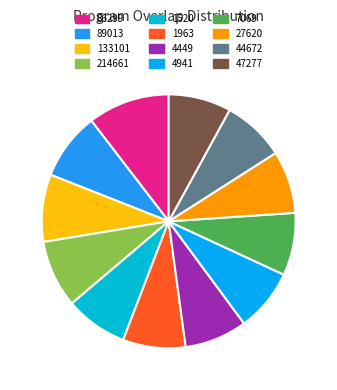

What portion of the pie excludes 7069?

92.0%